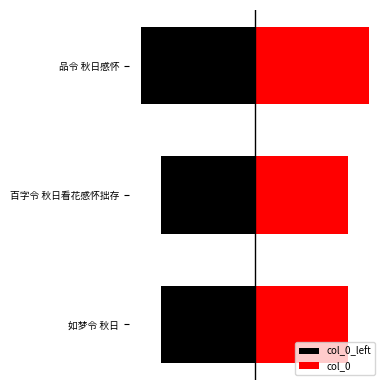

How many groups of bars are there?

3